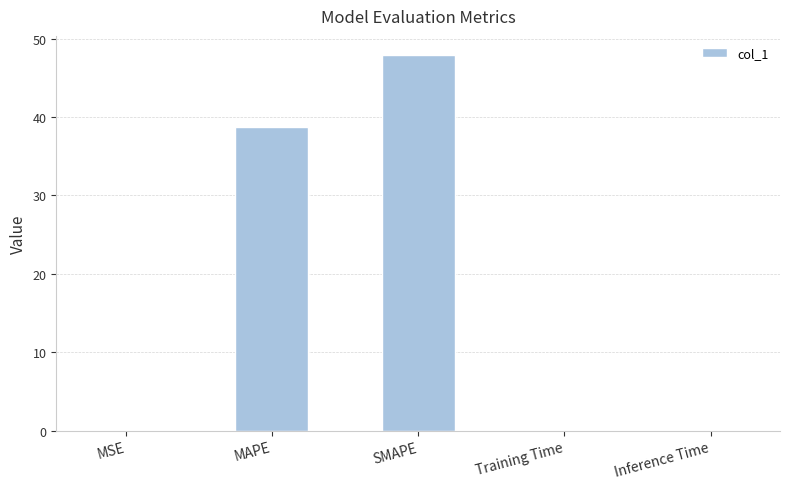

What is the ratio of the value at MAPE to the value at SMAPE?

0.8